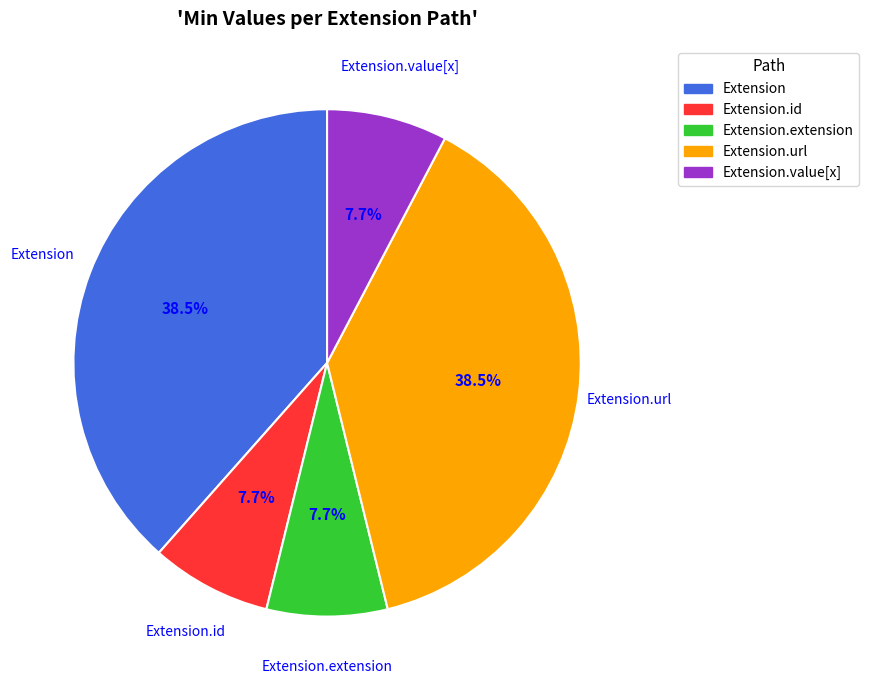

How many segments does this pie chart have?

5